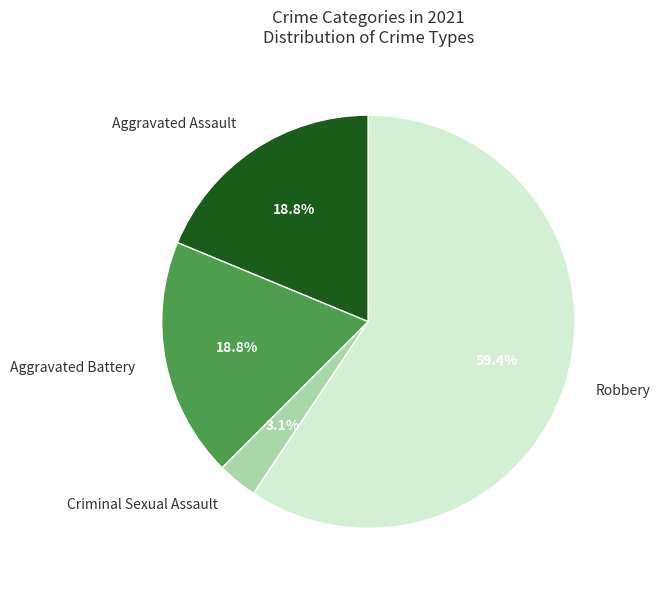

To the nearest percent, what portion does Aggravated Assault represent?

19%